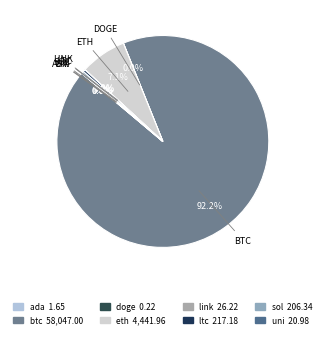

What percentage is NOT represented by ada?

100.0%